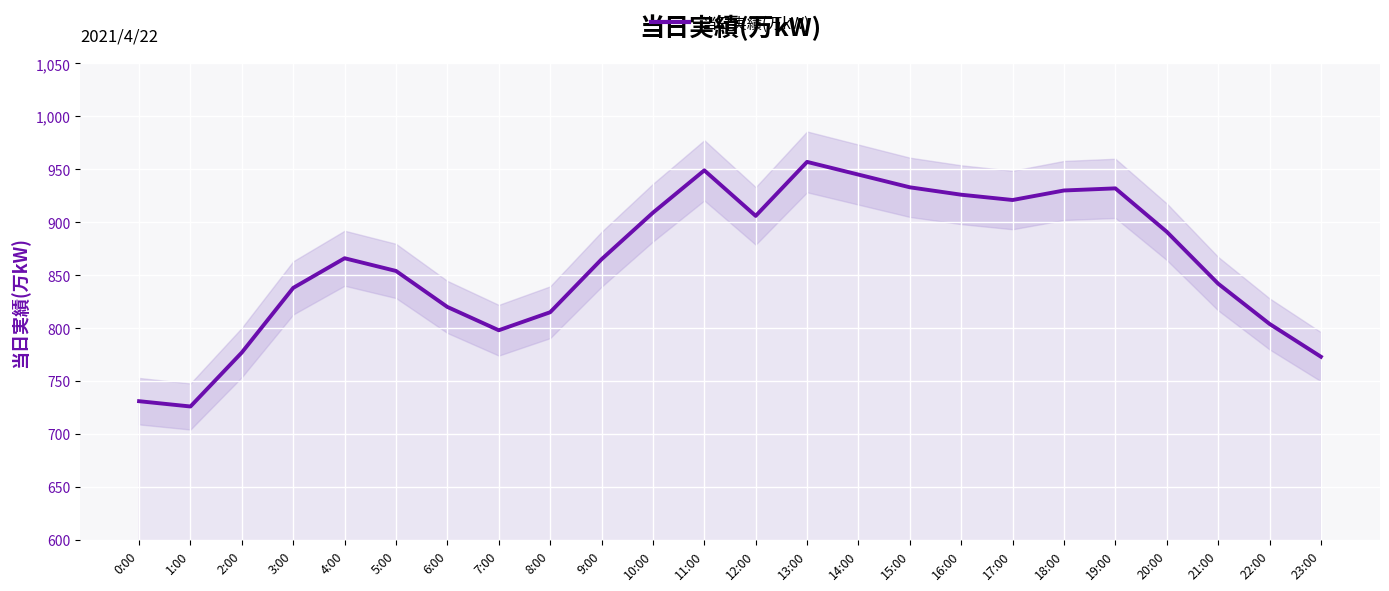

The chart shows a value of 1391 at 22:00. True or false?

False